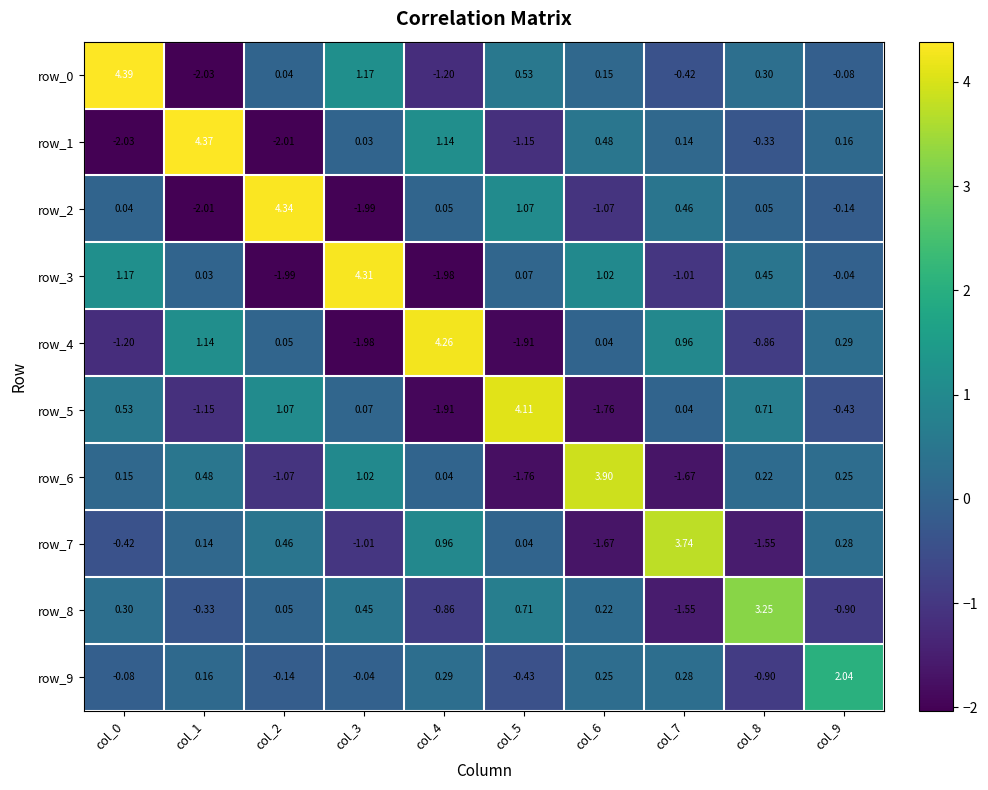

Is the value of row_1 at col_3 greater than the value of row_6 at col_3?

No